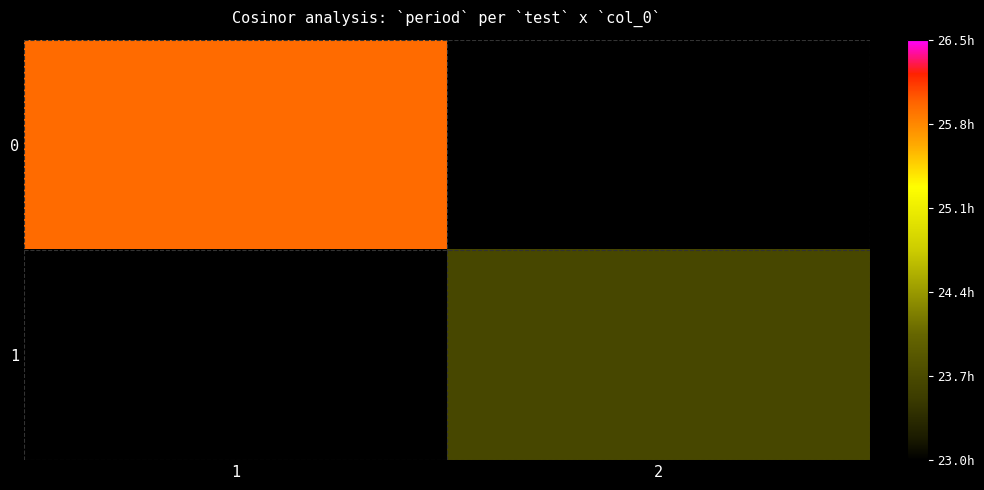

What is the maximum value shown in the chart?

25.9